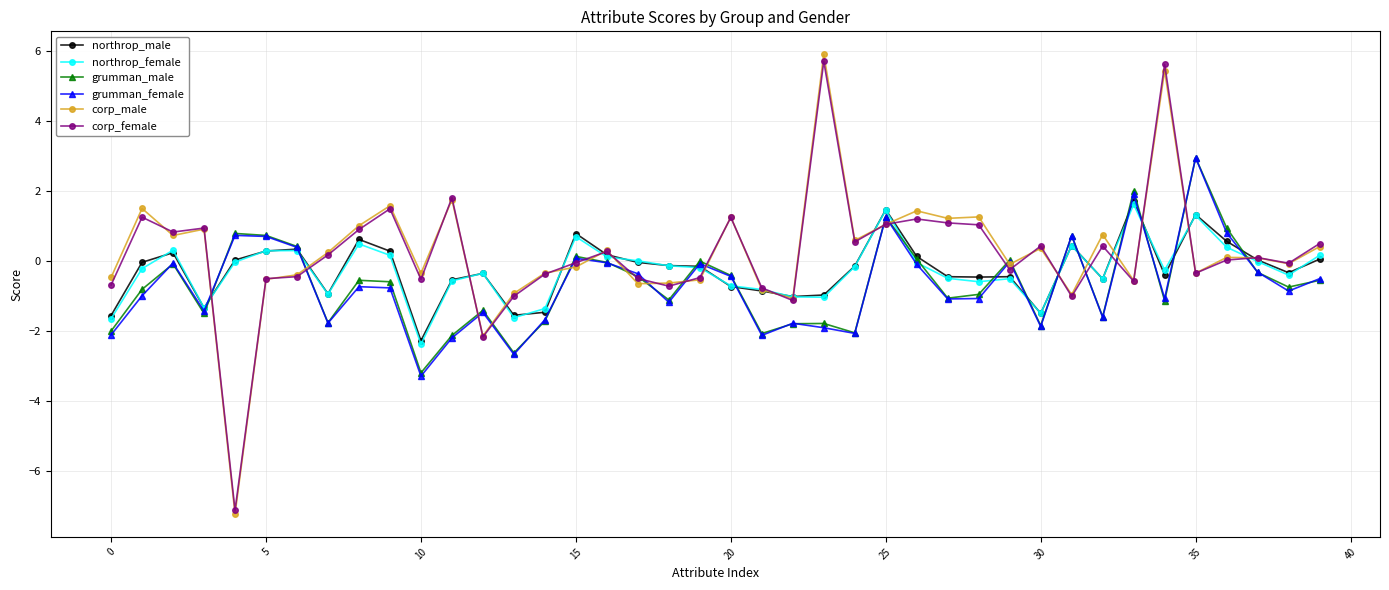

What are all the series names shown in the legend?

northrop_male, northrop_female, grumman_male, grumman_female, corp_male, corp_female